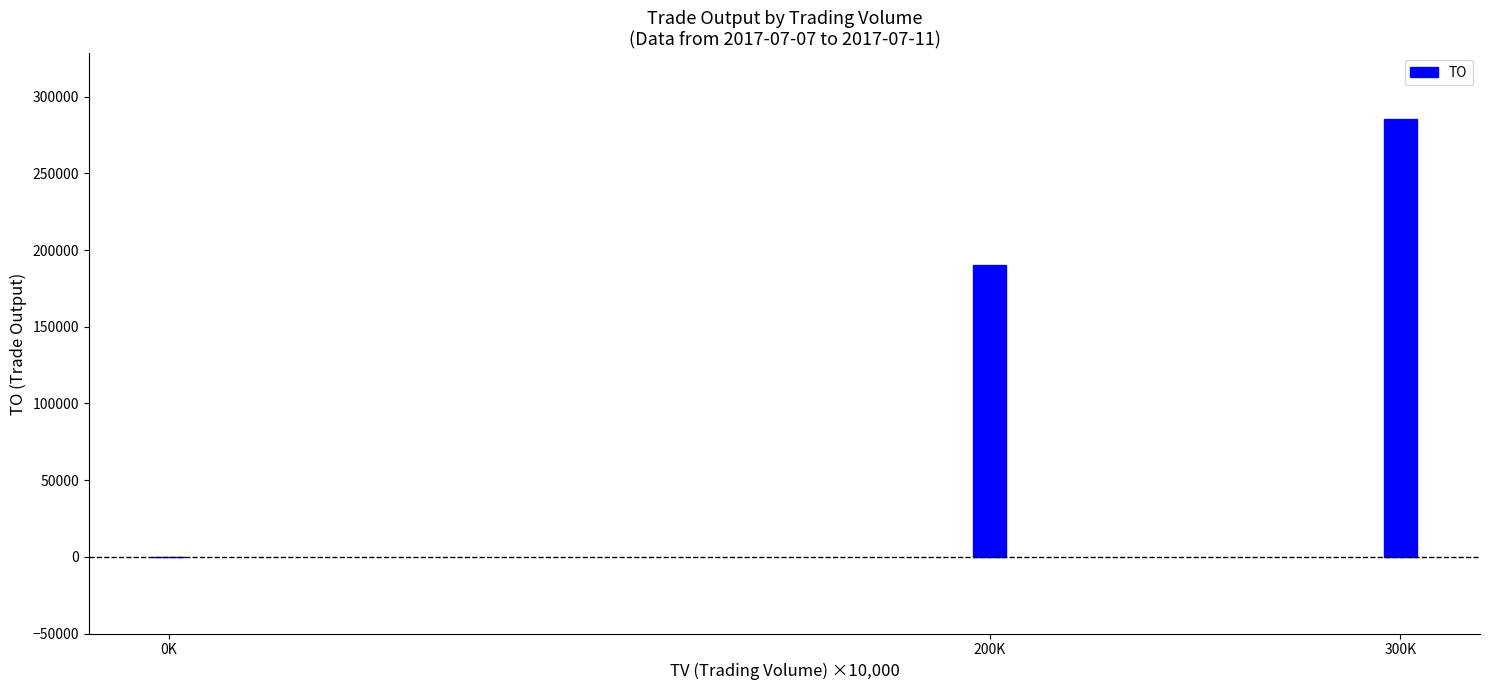

The chart shows a value of 190000 at 200K. True or false?

True